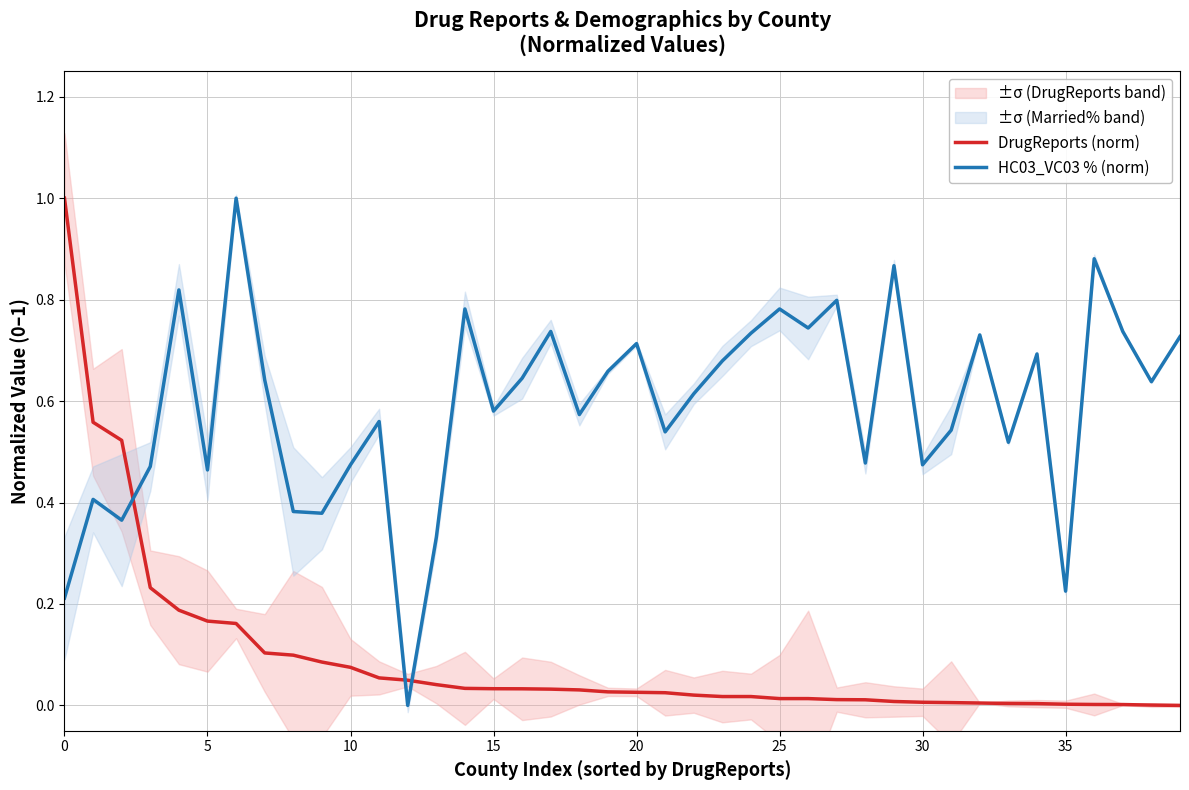

After their last crossing, which series has the higher values: DrugReports (norm) or HC03_VC03 % (norm)?

HC03_VC03 % (norm)